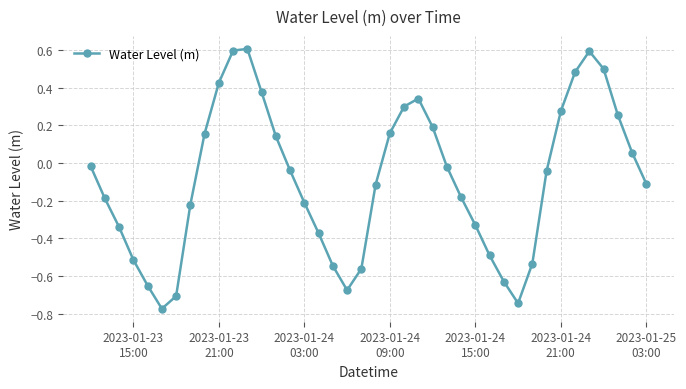

How many points are lower than both their immediate neighbors (excluding endpoints)?

3